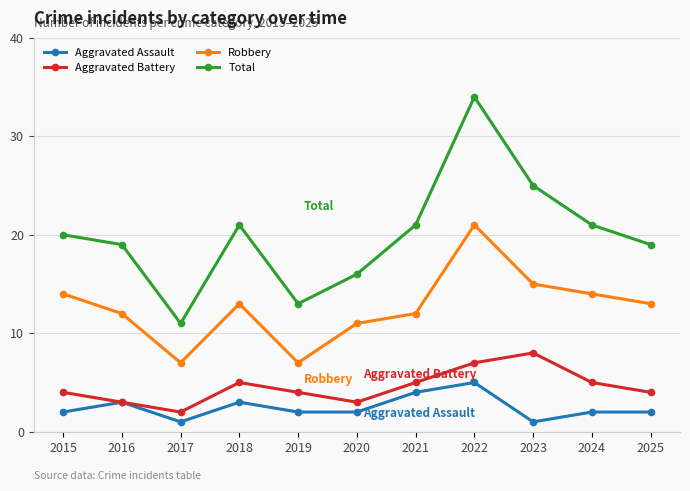

Which series has the largest total across all categories?

Total